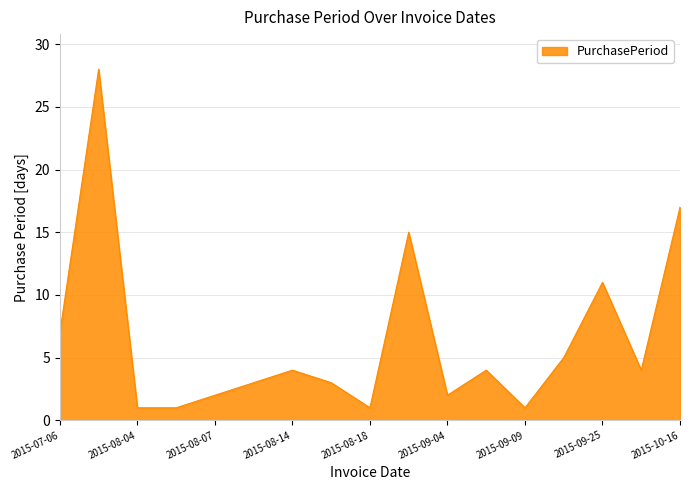

How many lines are shown in the chart?

1